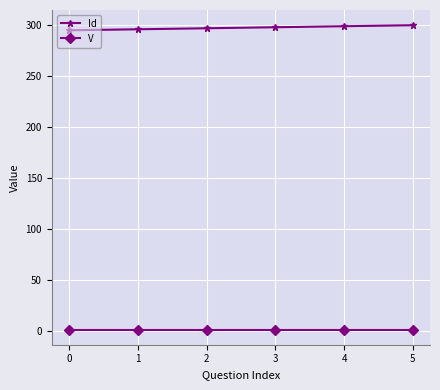

Rank the series at 0 from highest to lowest value.

Id, V